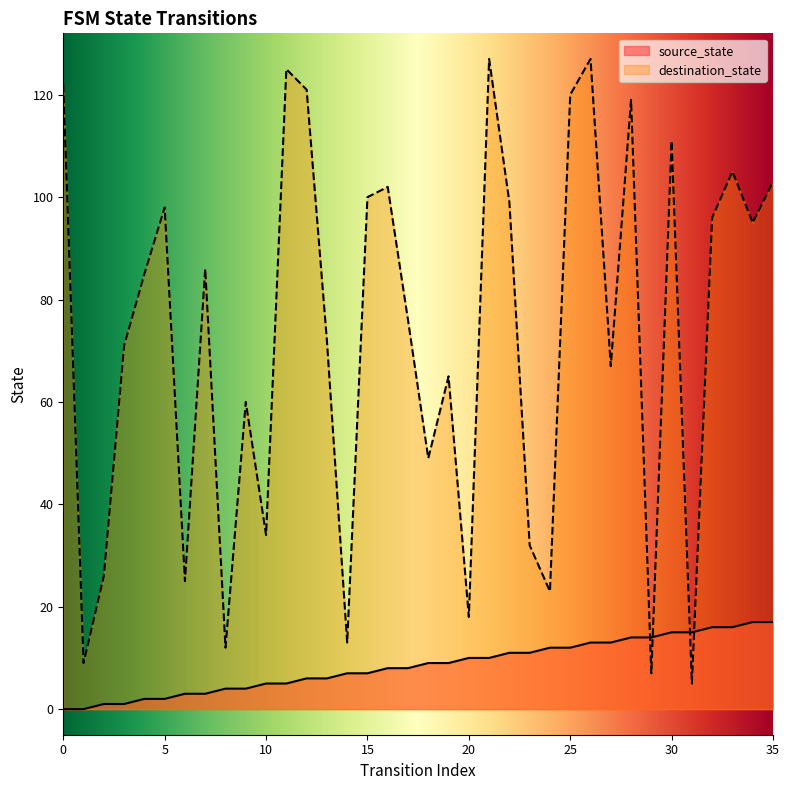

Does the chart display data point markers on the line(s)?

No